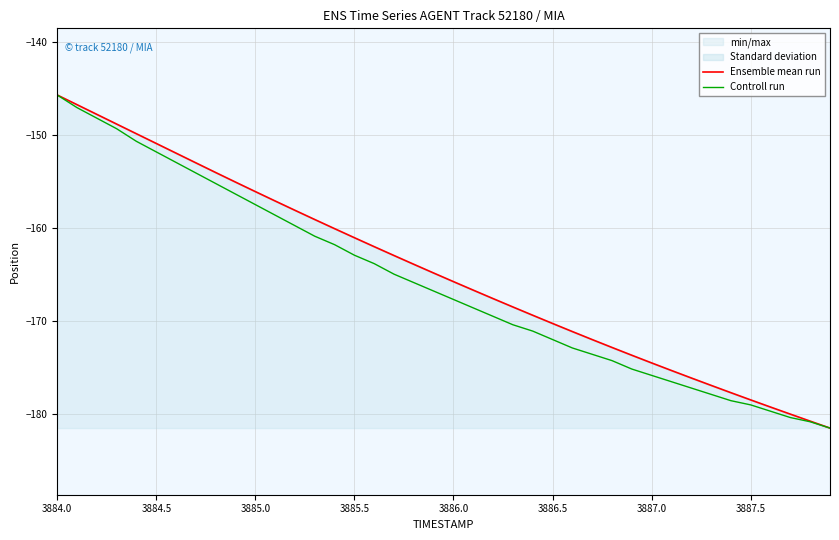

What is the difference between the maximum and second lowest values in the Ensemble mean run series?

35.1